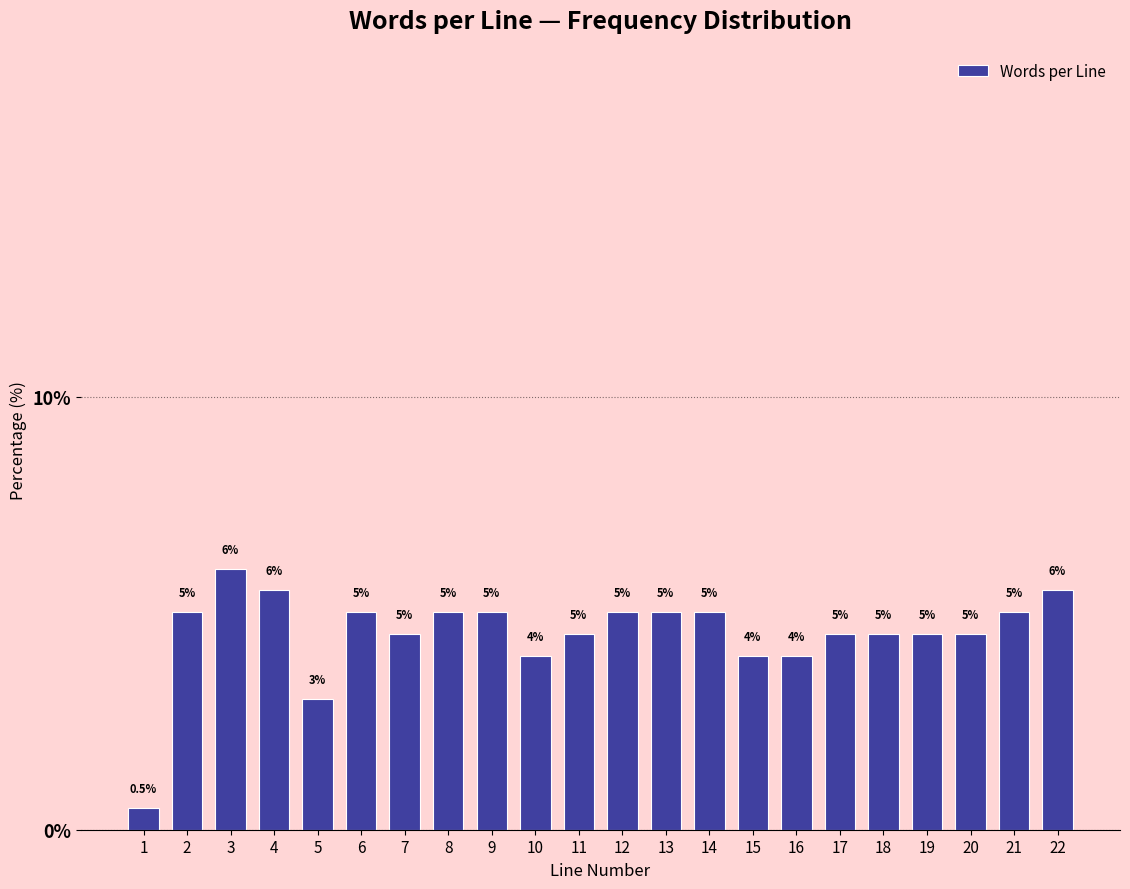

Reading left to right, transcribe all the data shown in this chart.

1=0.5	2=5.0	3=6.0	4=5.5	5=3.0	6=5.0	7=4.5	8=5.0	9=5.0	10=4.0	11=4.5	12=5.0	13=5.0	14=5.0	15=4.0	16=4.0	17=4.5	18=4.5	19=4.5	20=4.5	21=5.0	22=5.5